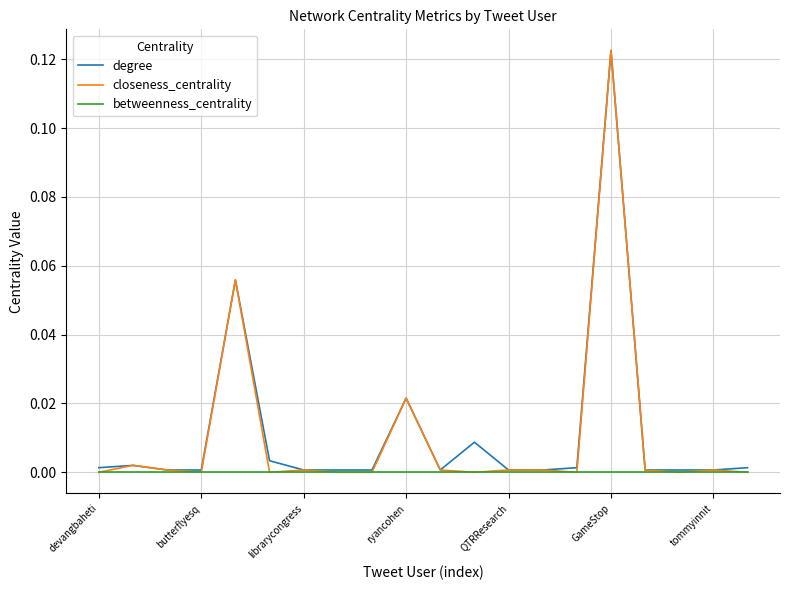

Which series has the widest spread of values?

closeness_centrality